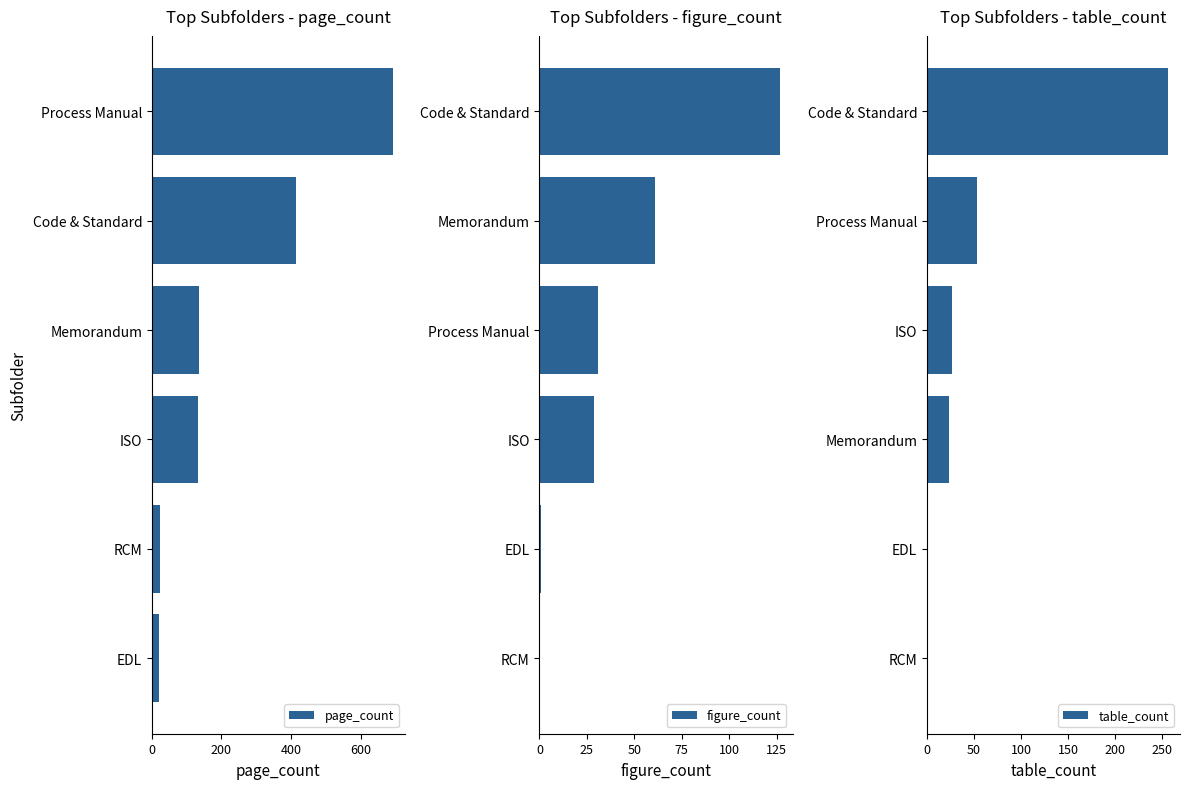

What is the minimum value for page_count?

19